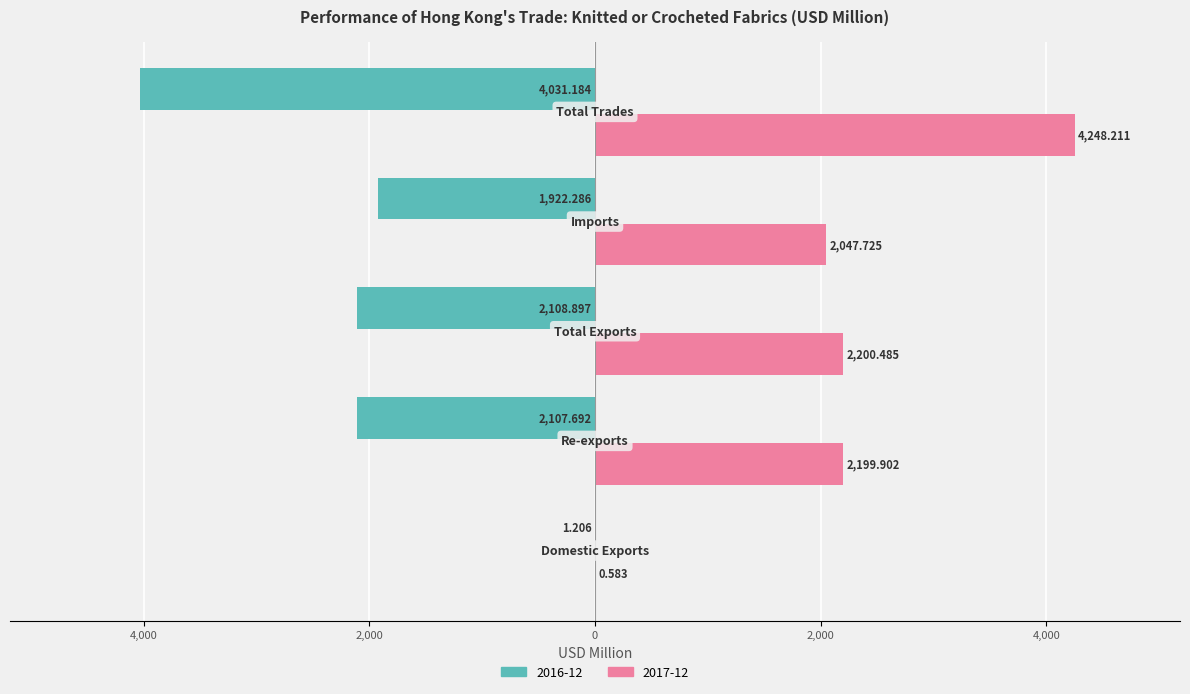

Reading left to right, list all the values displayed in this chart.

2016-12: -1.2	-2107.7	-2108.9	-1922.3	-4031.2
2017-12: 0.6	2199.9	2200.5	2047.7	4248.2